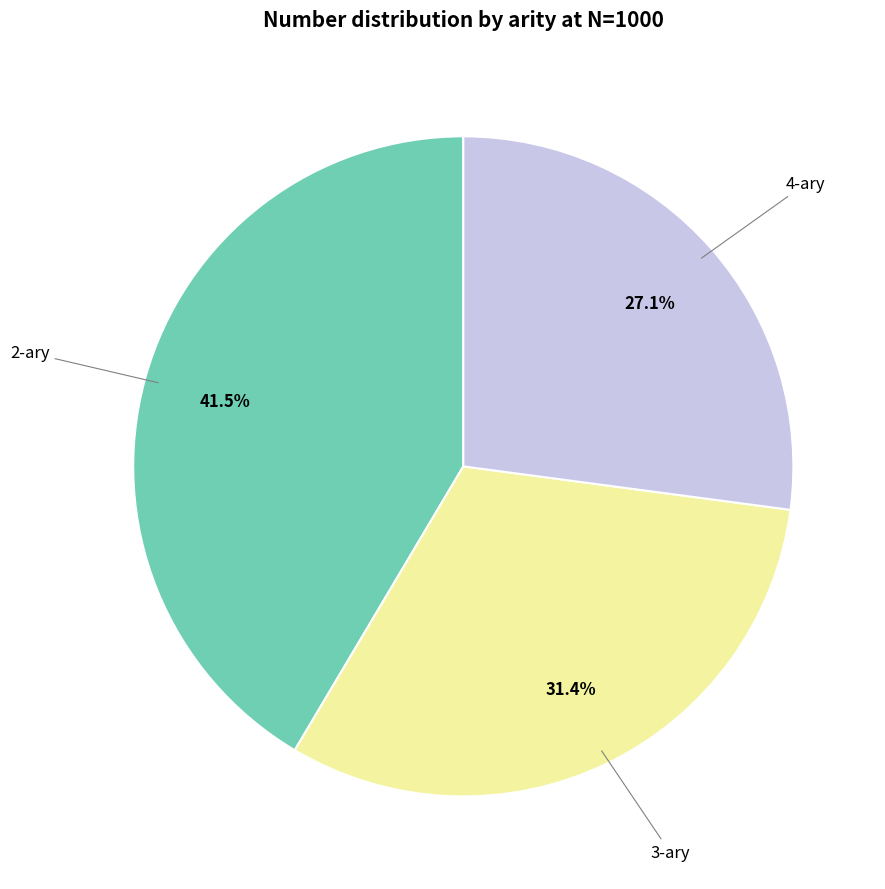

Rank the categories by value from lowest to highest.

4-ary, 3-ary, 2-ary